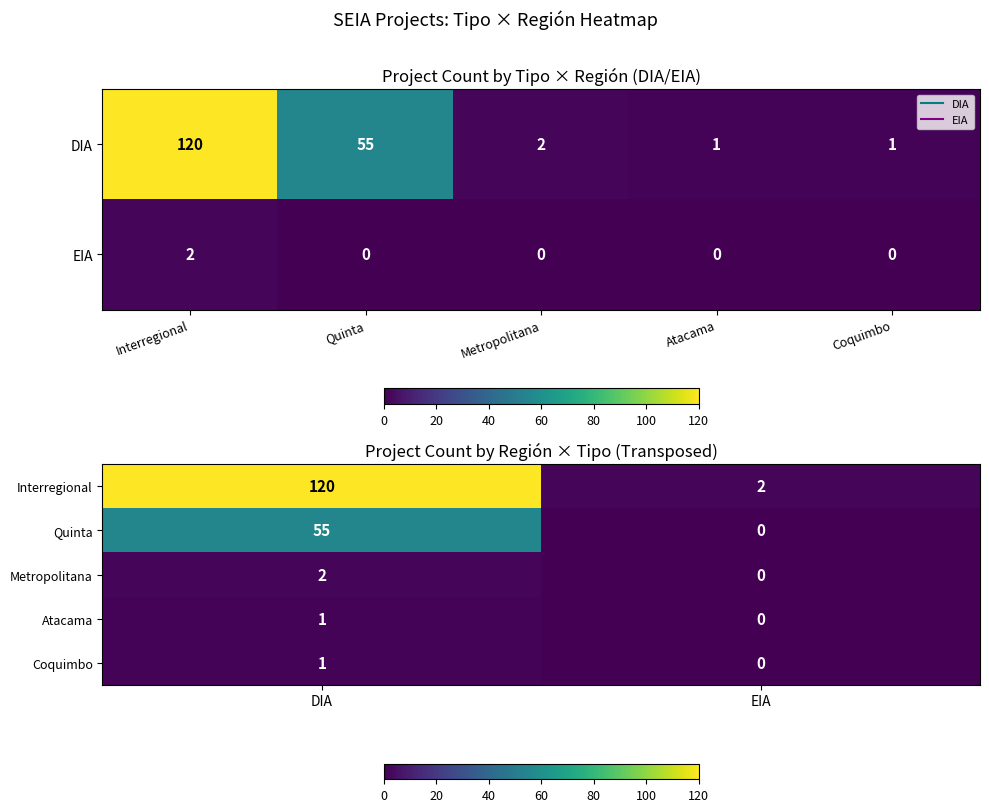

At which category is the sum across all series the highest?

Interregional